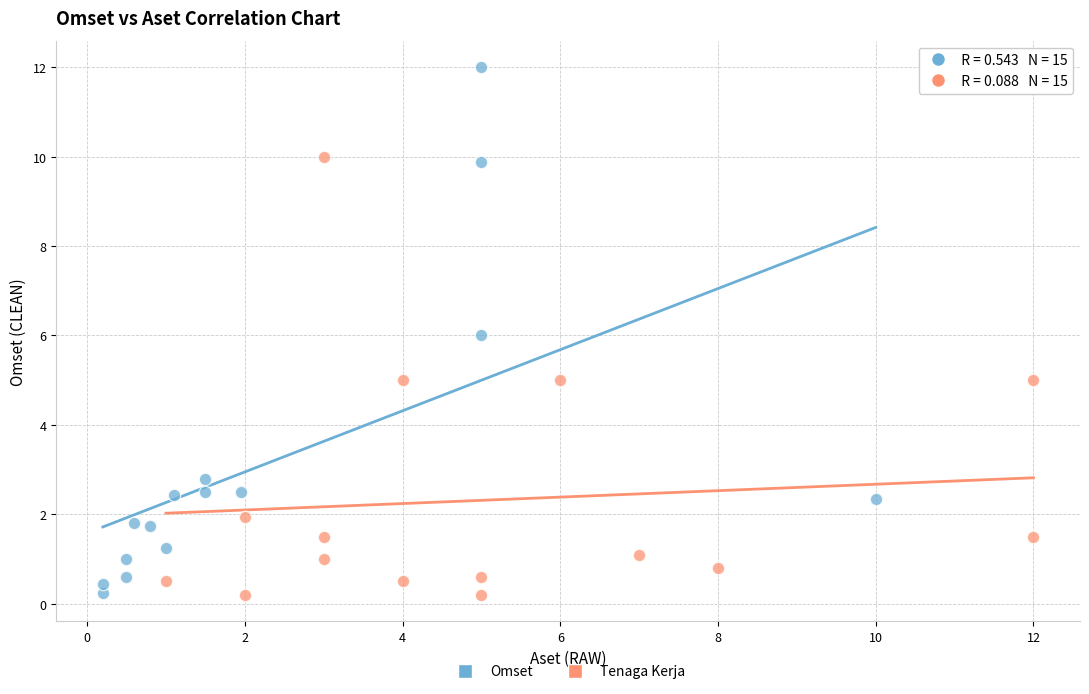

Which series reaches the maximum Y coordinate?

Omset